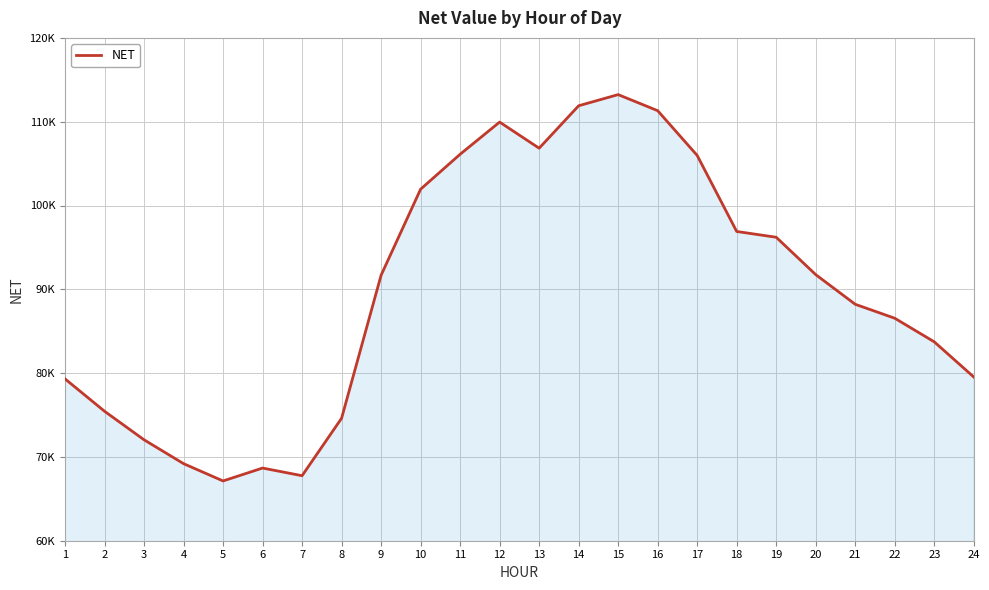

Which label corresponds to the largest value in the chart?

15